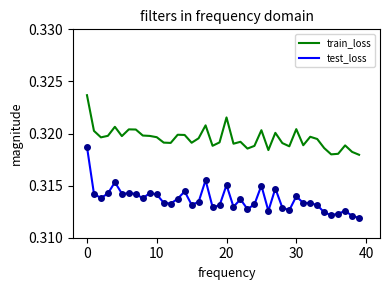

Which series has the largest total across all categories?

train_loss